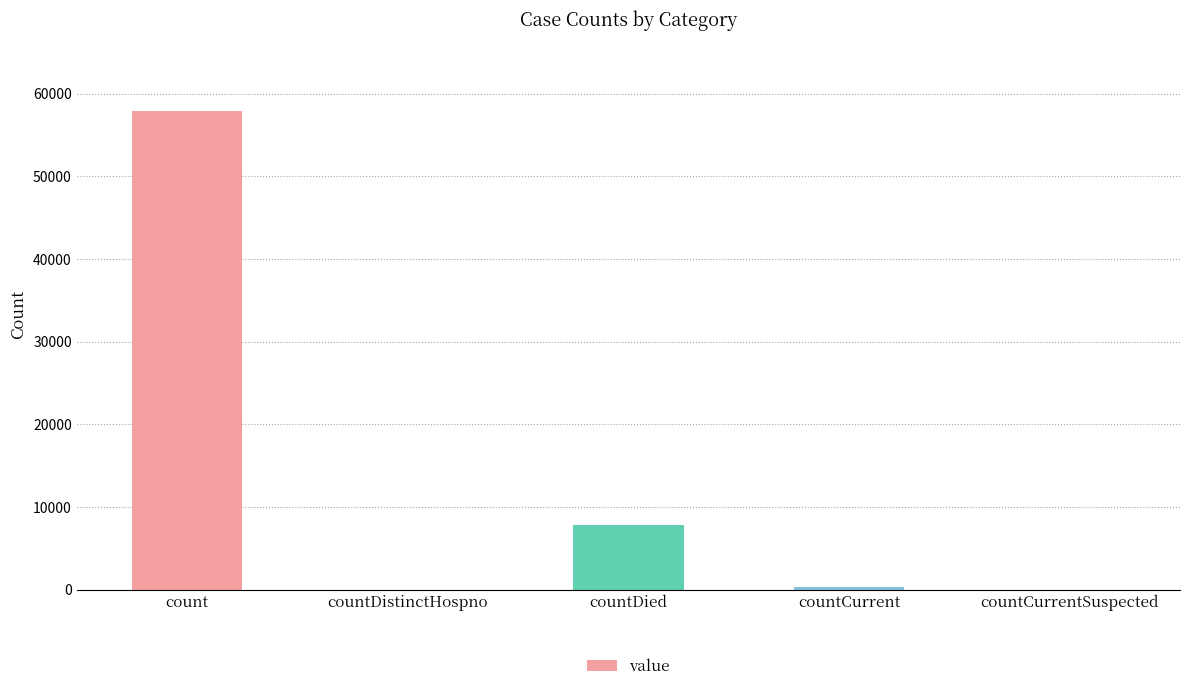

Reading left to right, extract all data points from this chart.

count=57883	countDistinctHospno=0	countDied=7789	countCurrent=292	countCurrentSuspected=0